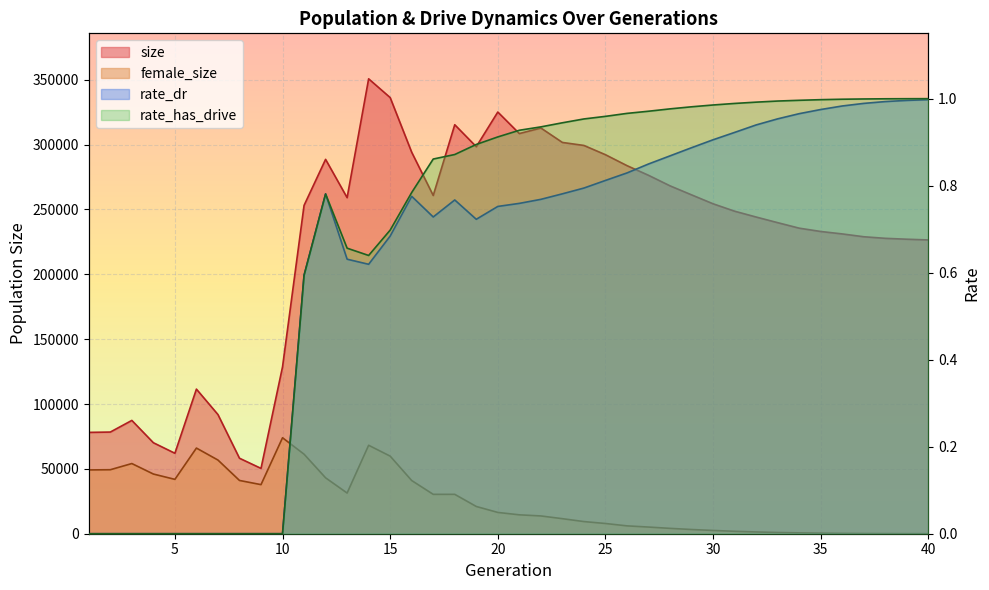

True or false: size and rate_dr cross at least once.

False